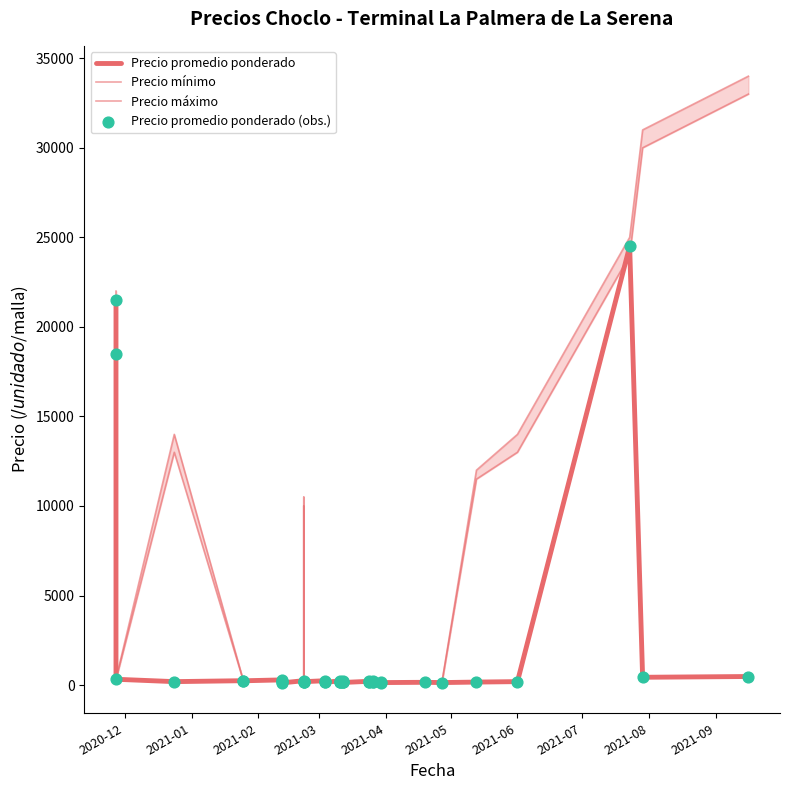

Is the value of Precio máximo at 24 greater than the value of Precio mínimo at 30?

Yes